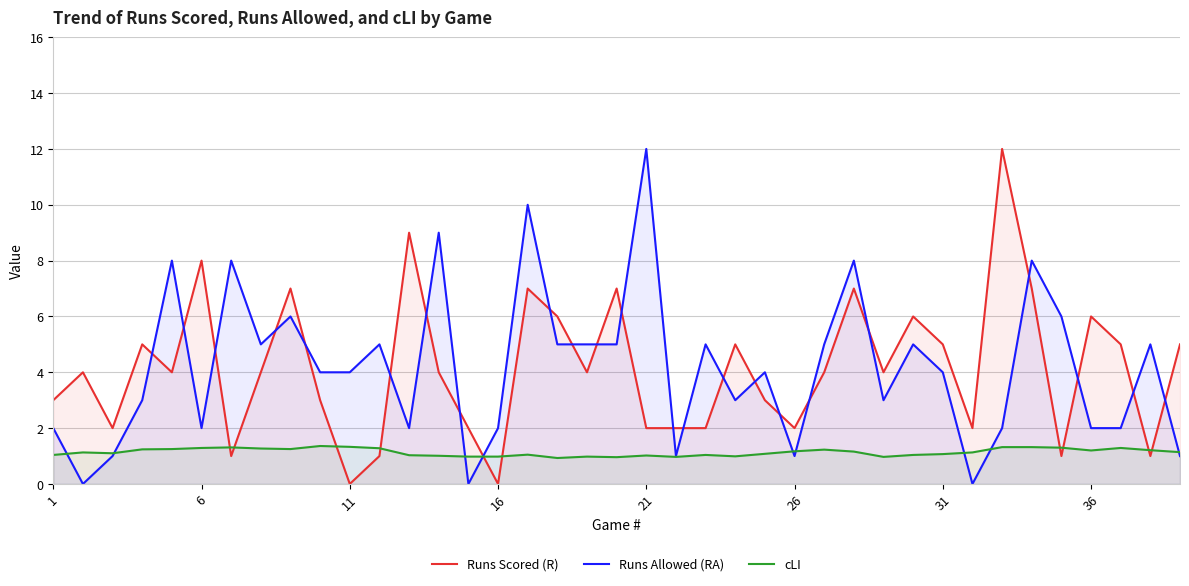

True or false: Runs Scored (R) and Runs Allowed (RA) intersect in this chart.

True